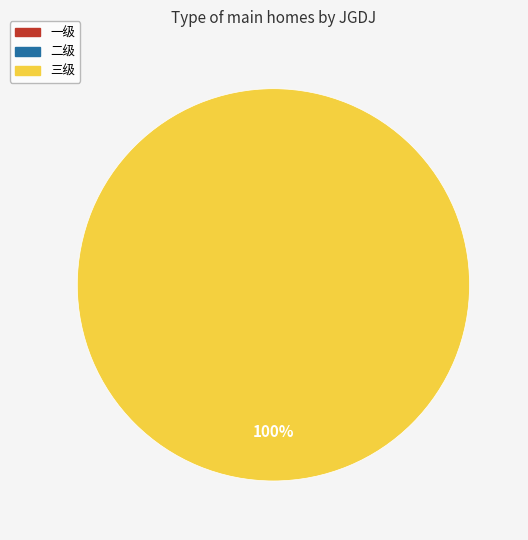

Does any single category account for the majority?

Yes